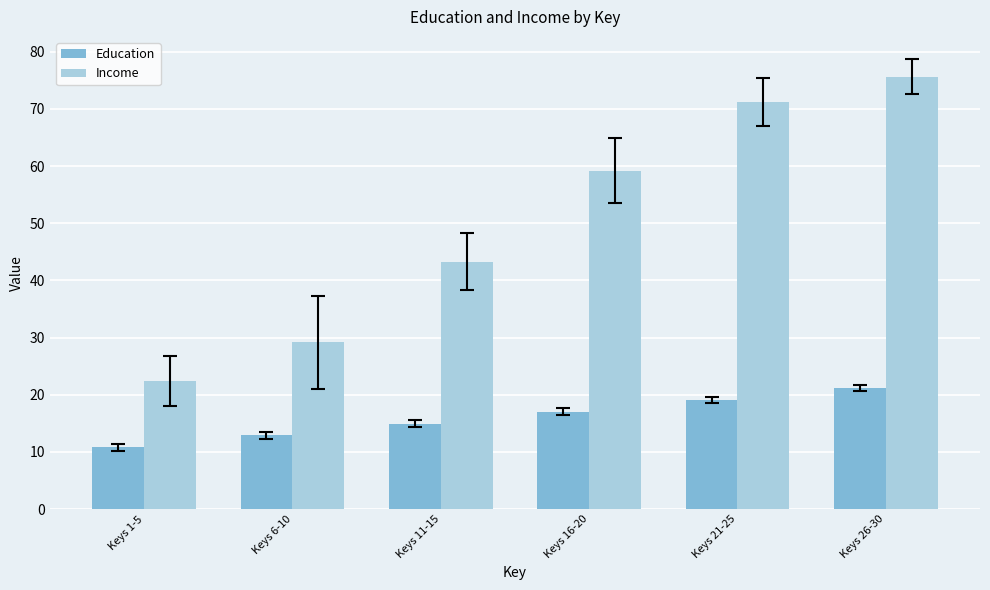

At which category is the sum across all series the highest?

Keys 26-30